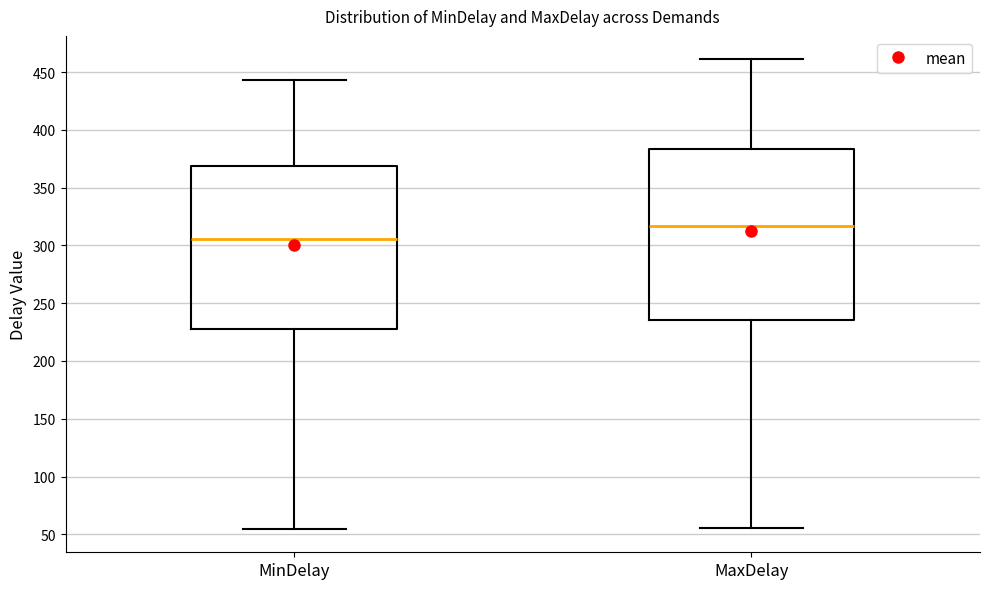

Where does the upper whisker of the box for MinDelay end on the y-axis? The values are not printed on the chart, so give them approximately, as read against the axis.

445